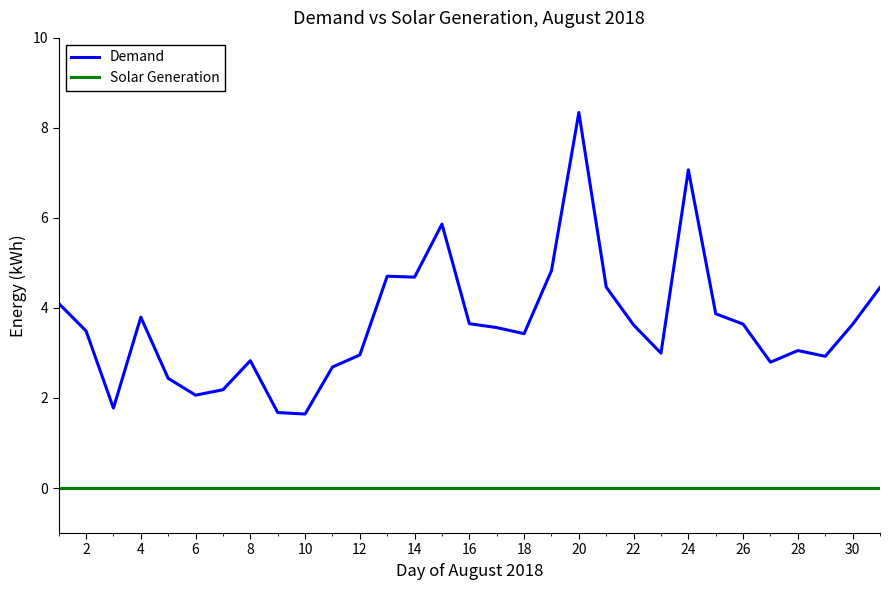

Which series has the largest total across all categories?

Demand